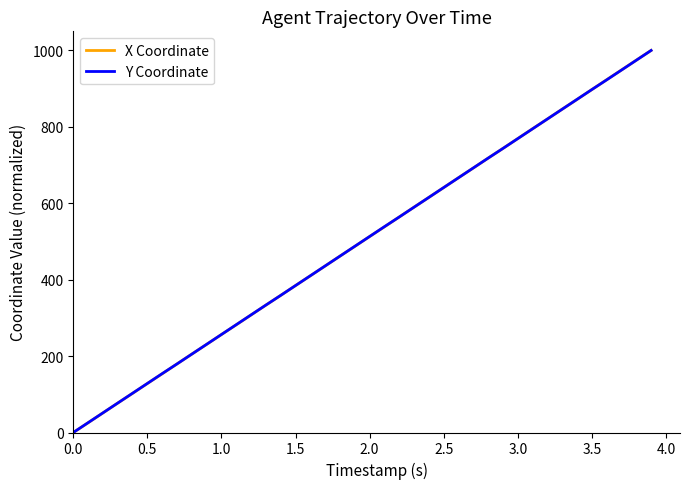

What is the difference between the maximum and second lowest values in the Y Coordinate series?

974.3